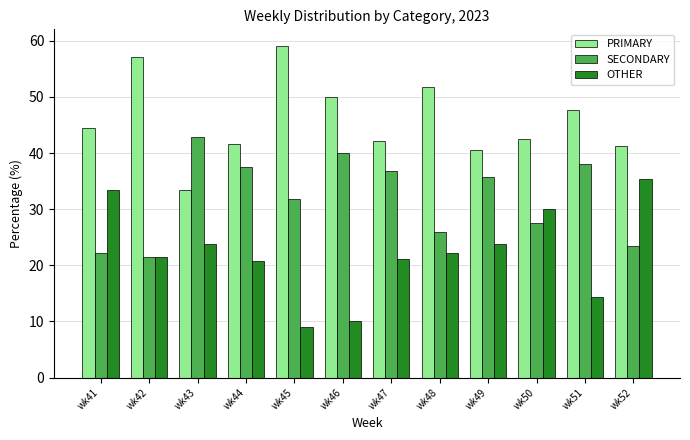

What is the difference between the maximum and minimum values in the PRIMARY series?

25.8